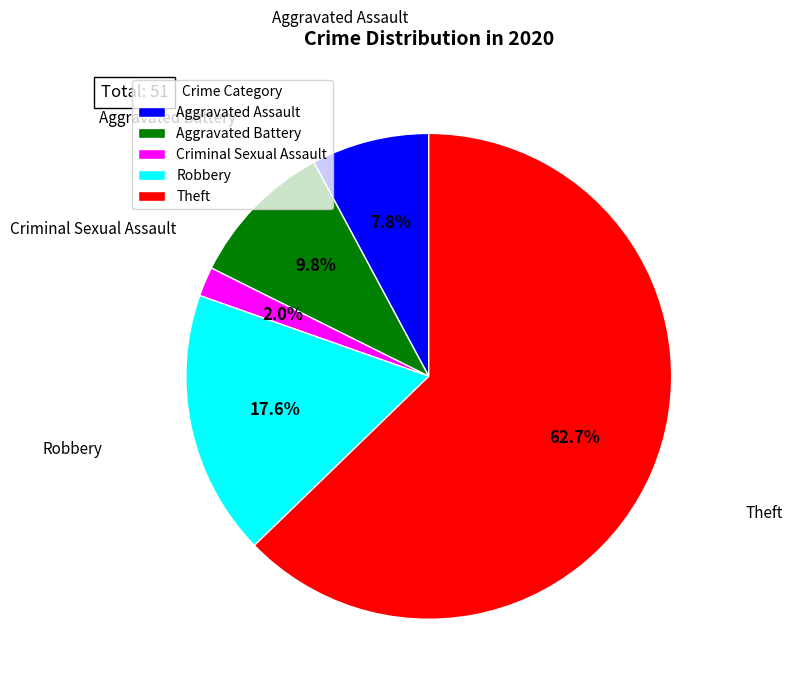

Combined, do Robbery and Aggravated Battery account for over 50%?

No